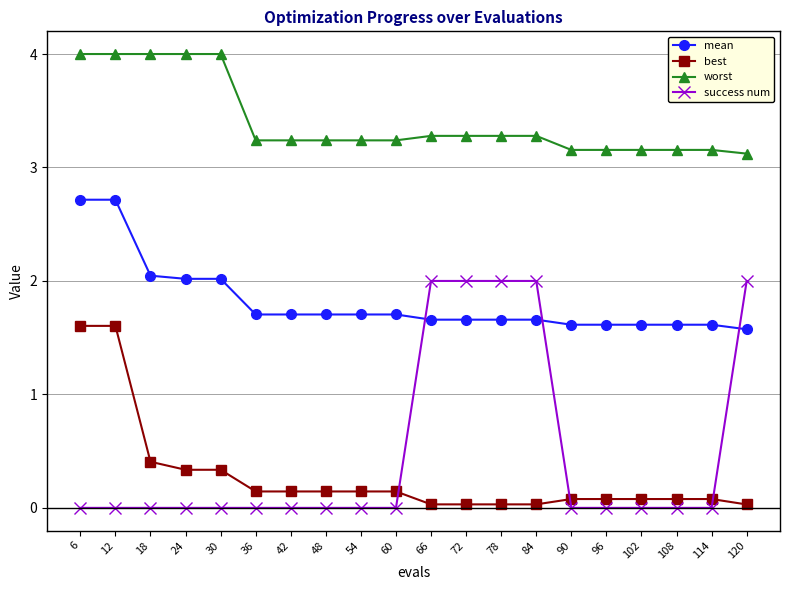

True or false: success num and worst intersect in this chart.

False